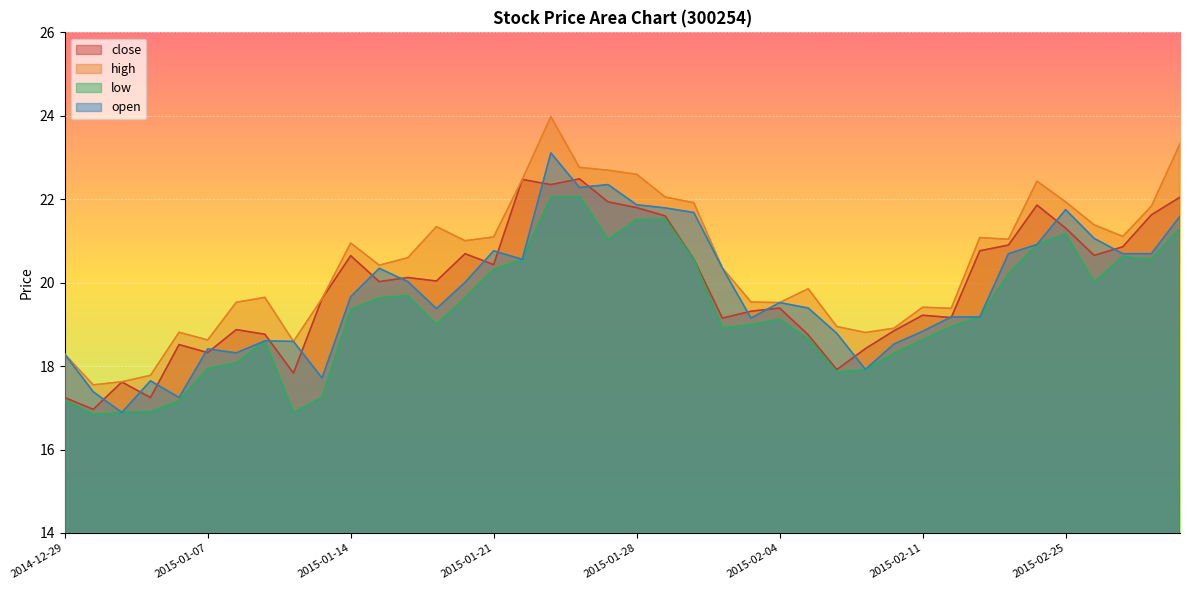

True or false: close and high intersect in this chart.

False